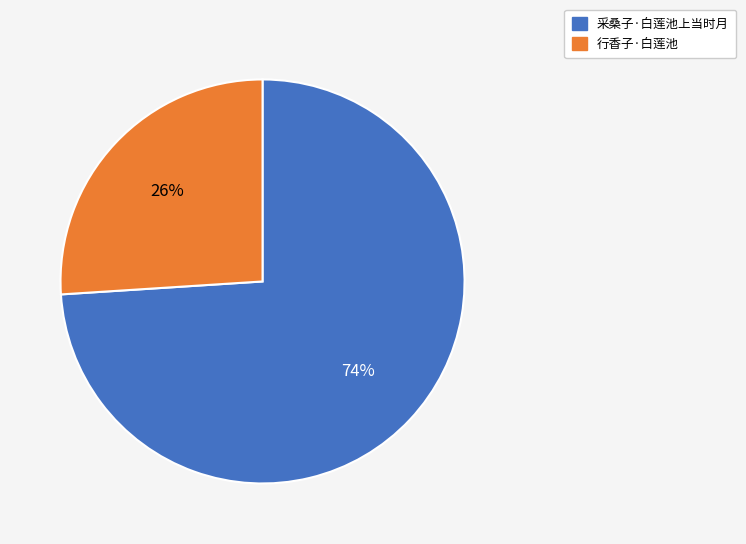

Do 采桑子·白莲池上当时月 and 行香子·白莲池 together represent more than half of the pie?

Yes